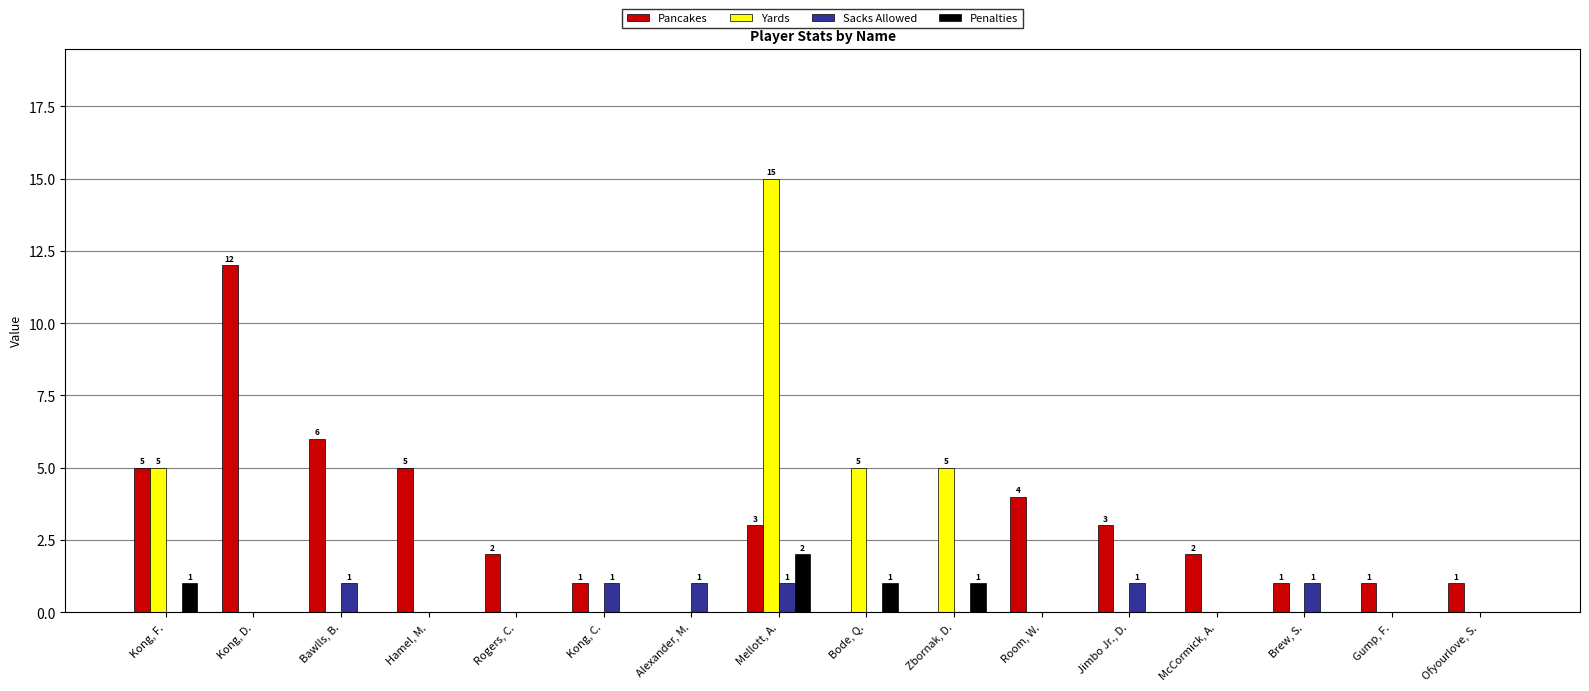

Which series changed the most between Room, W. and Gump, F.?

Pancakes